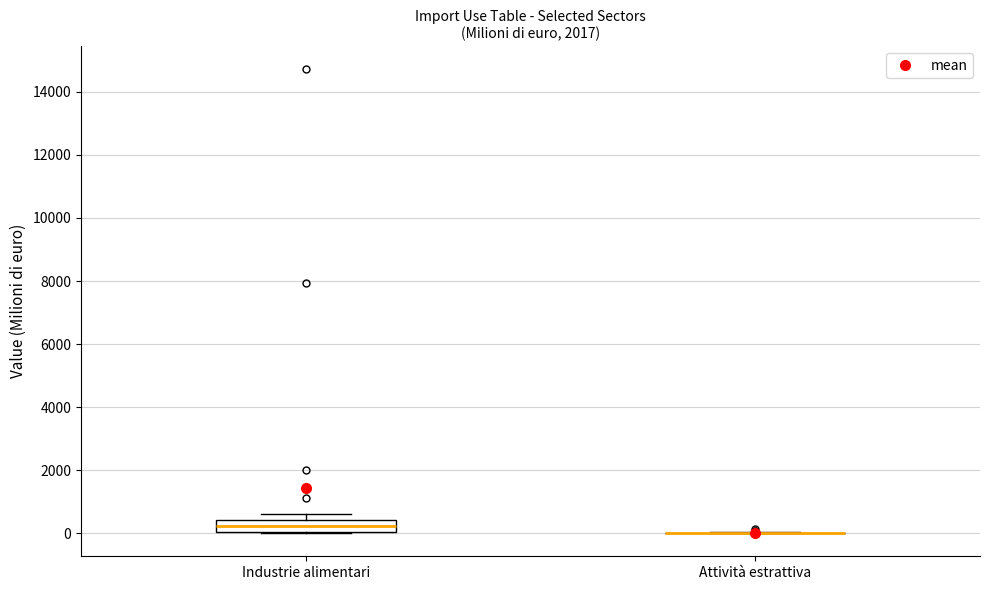

Reading left to right, transcribe this box plot: for each box, give where its median line is, the range the box spans, and where its two whiskers end, as read against the y-axis. The values are not printed on the chart, so give them approximately, as read against the axis.

Industrie alimentari: median 200, box 0 to 400, whiskers 0 to 600
Attività estrattiva: box collapsed to a line at 0, whiskers 0 to 0